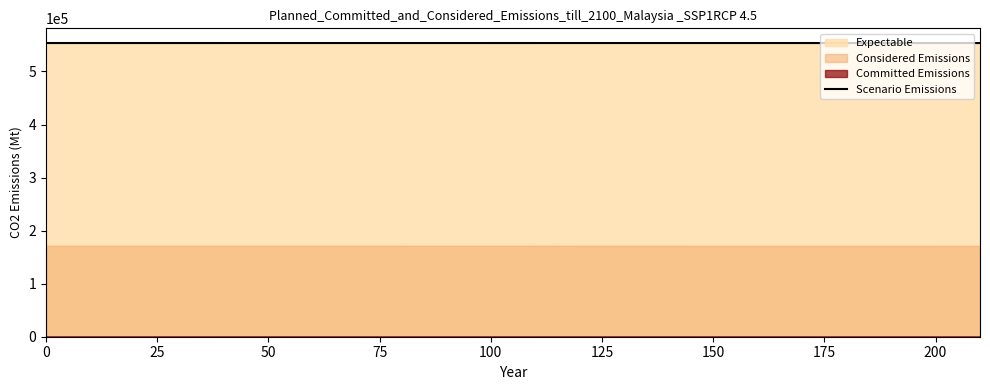

What is the maximum value for Scenario Emissions?

553594